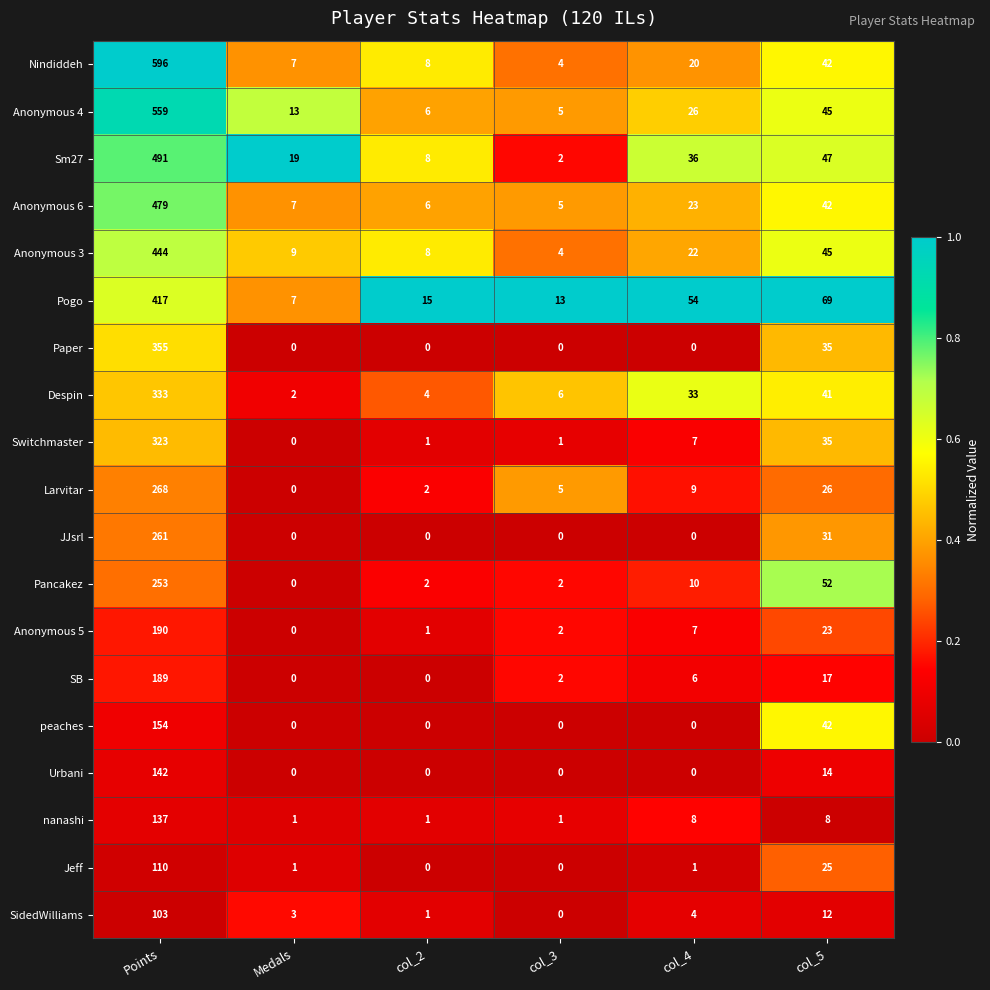

At which label does Larvitar first exceed 9?

Points